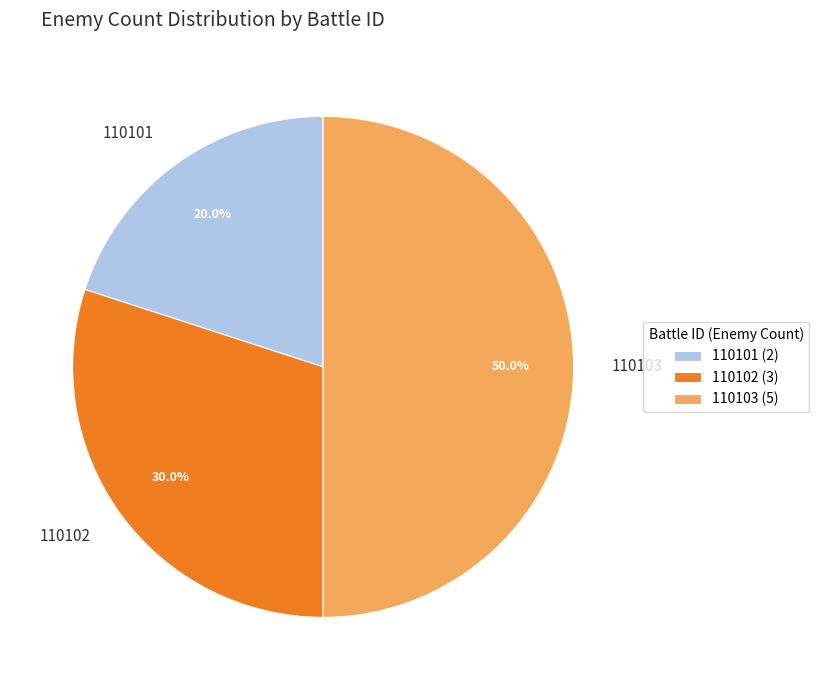

What is the largest slice in the pie chart?

110103